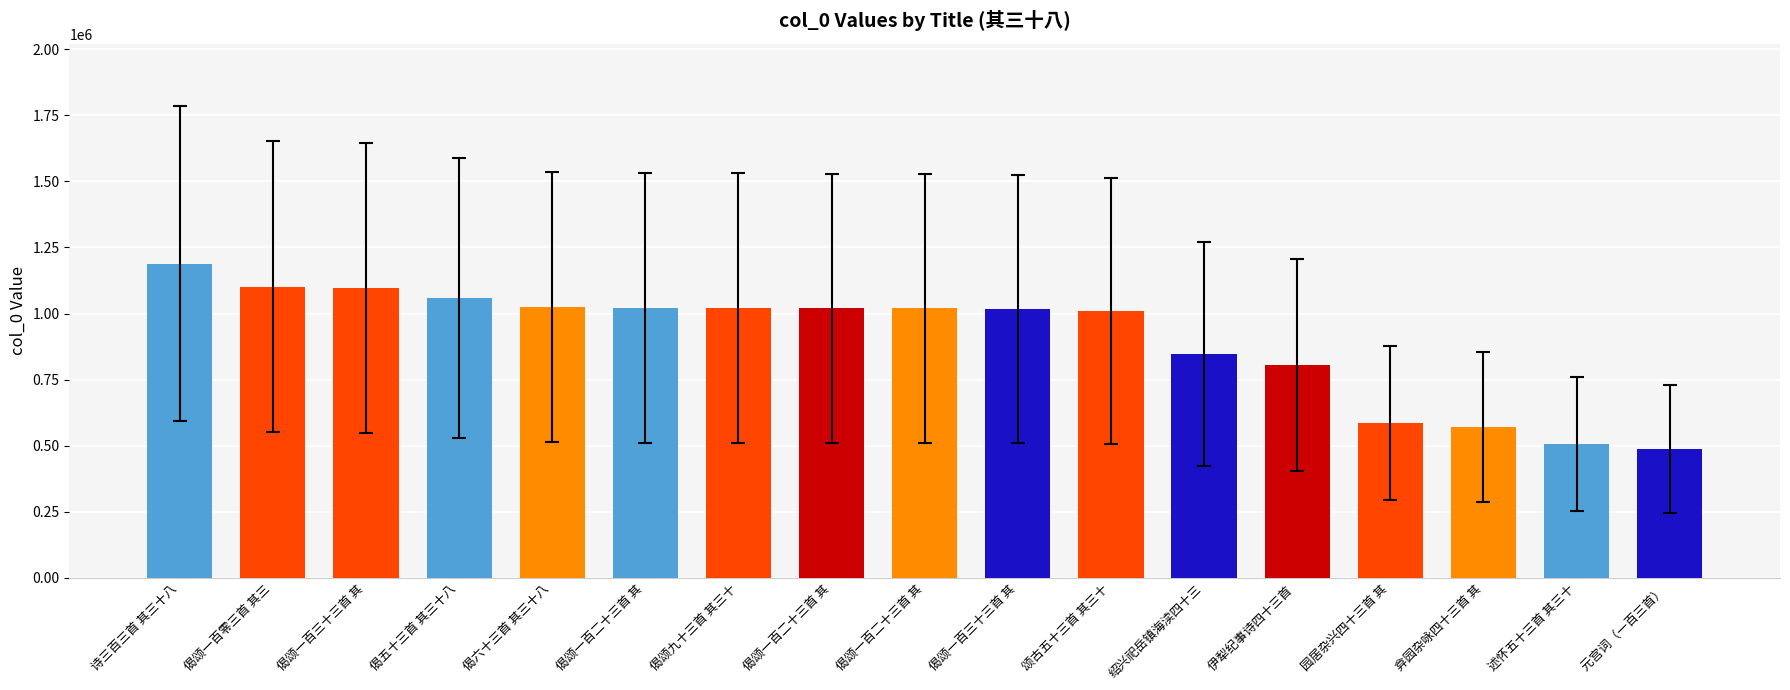

How many bars are there in total?

17